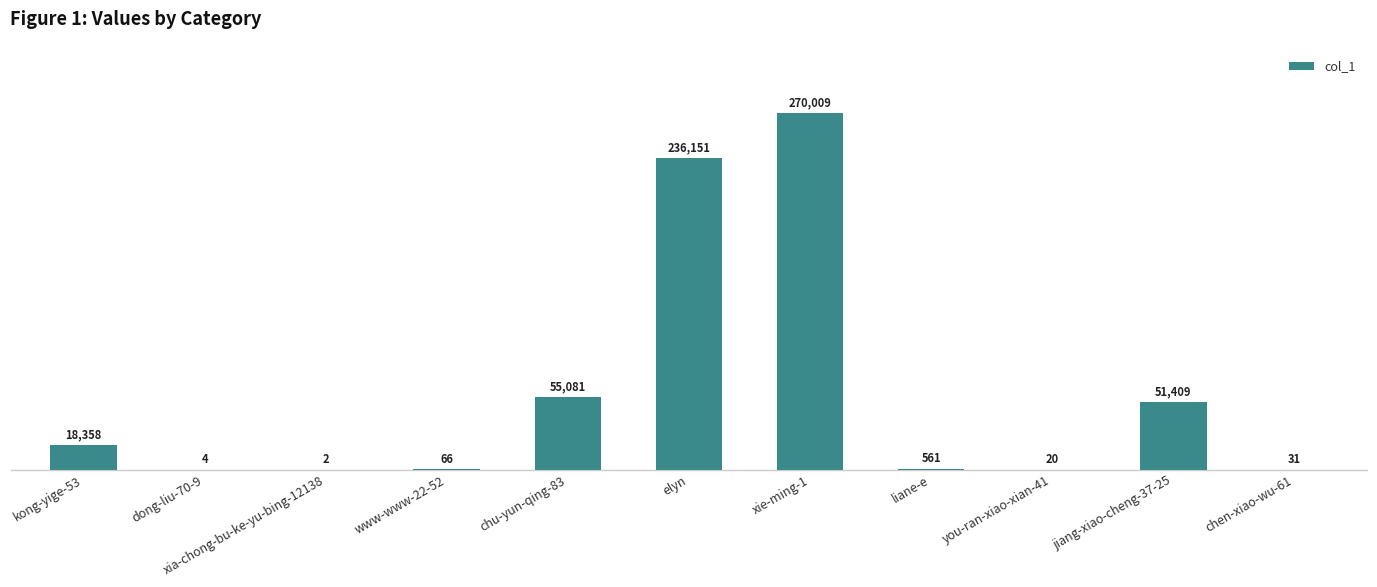

What is the greatest value displayed?

270009